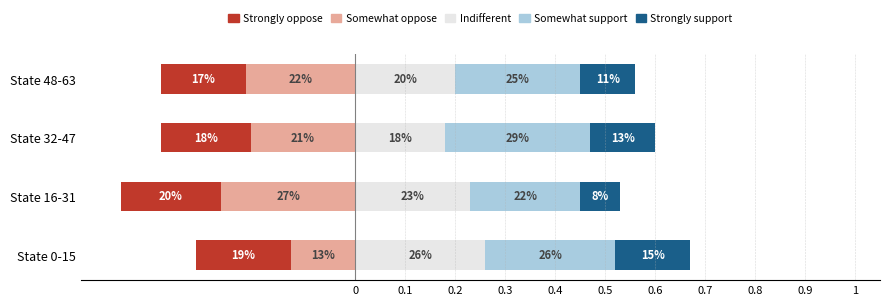

The value of Somewhat oppose at State 16-31 is -0.4. True or false?

False